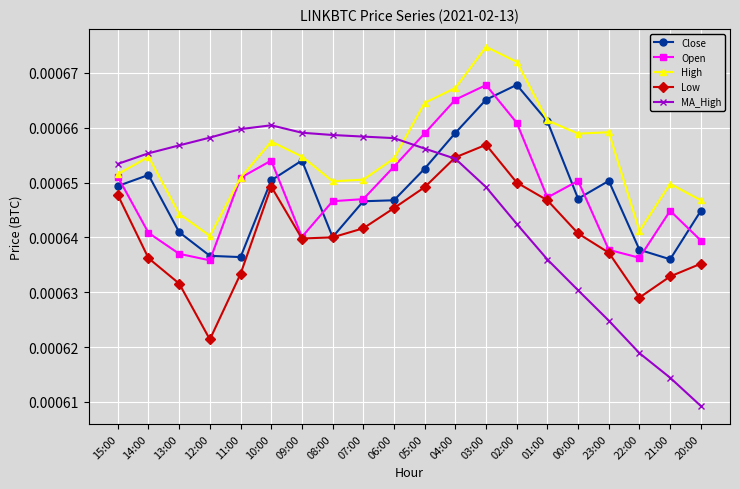

What are all the series names shown in the legend?

Close, Open, High, Low, MA_High